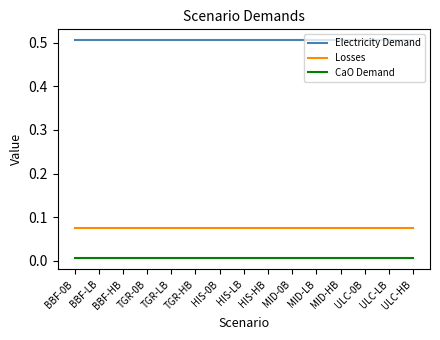

At TGR-HB, list the series in order from smallest to largest.

CaO Demand, Losses, Electricity Demand